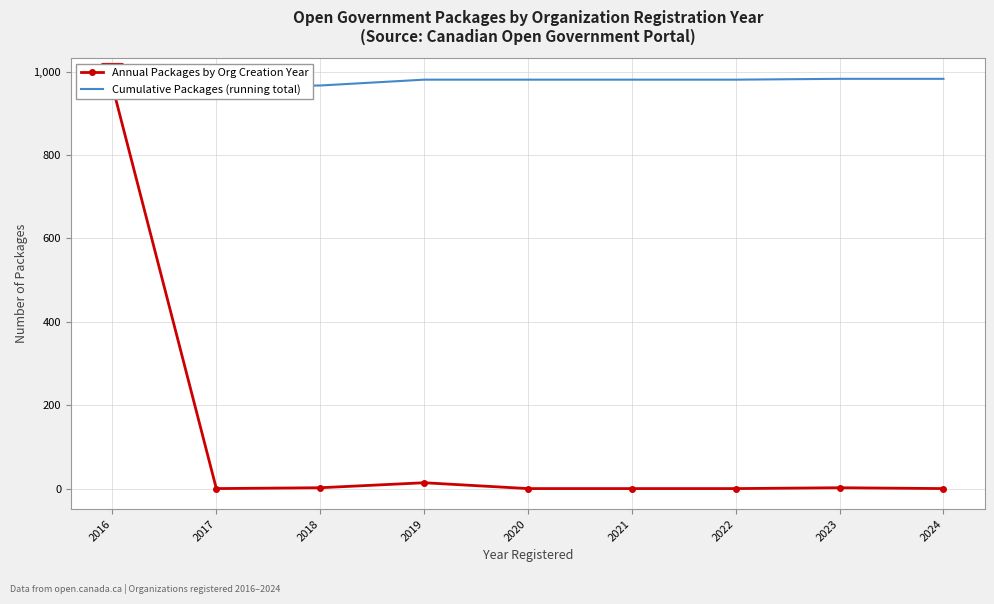

The Cumulative Packages (running total) series shows 965 at 2016. True or false?

True